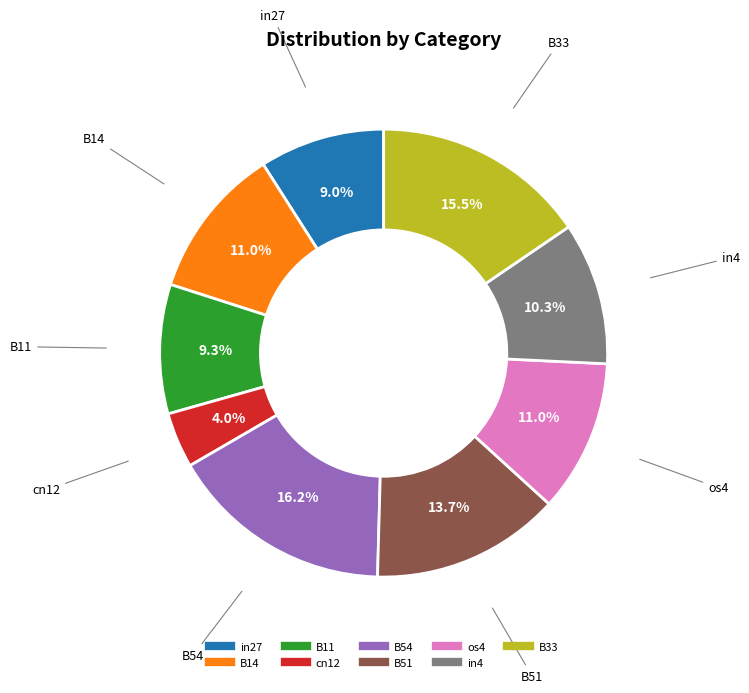

To the nearest percent, what is the difference between the largest and smallest slice percentages?

12%